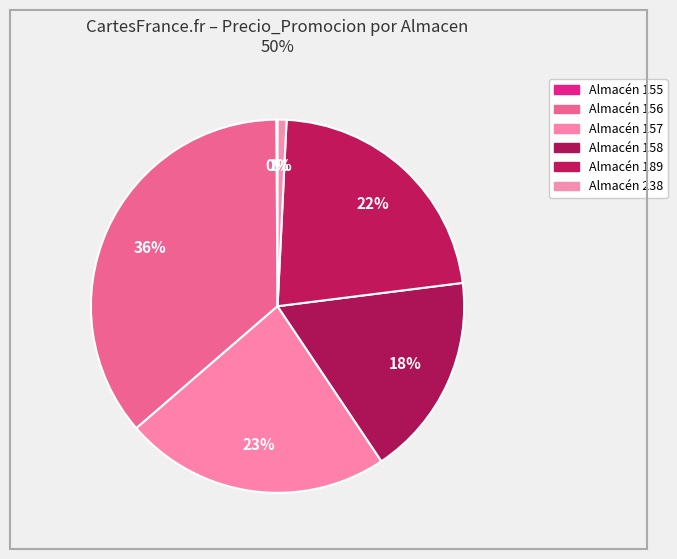

What is the largest slice in the pie chart?

156